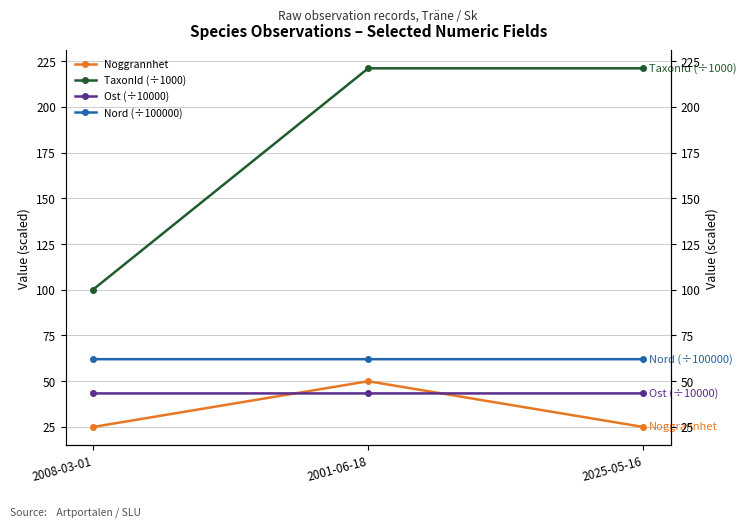

Does the chart display data point markers on the line(s)?

Yes